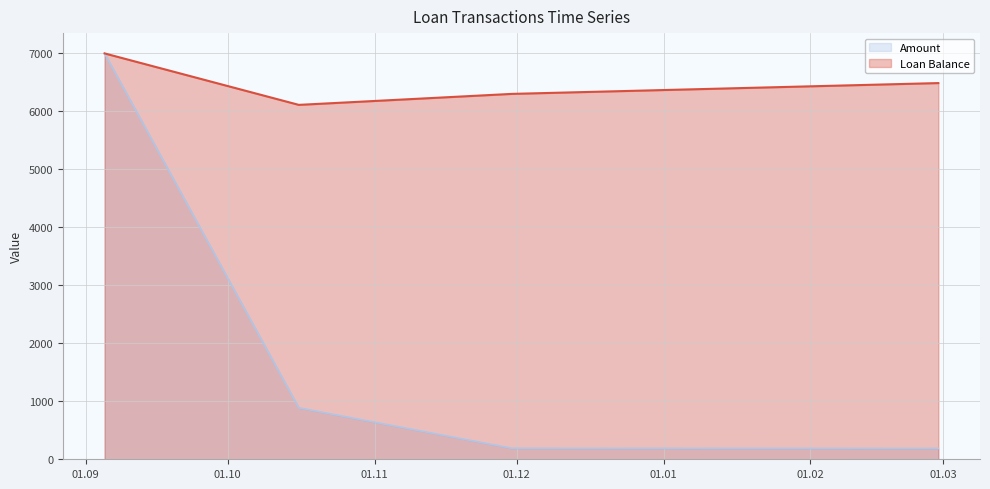

Where is Loan Balance nearest to the value 6556?

2015-02-28